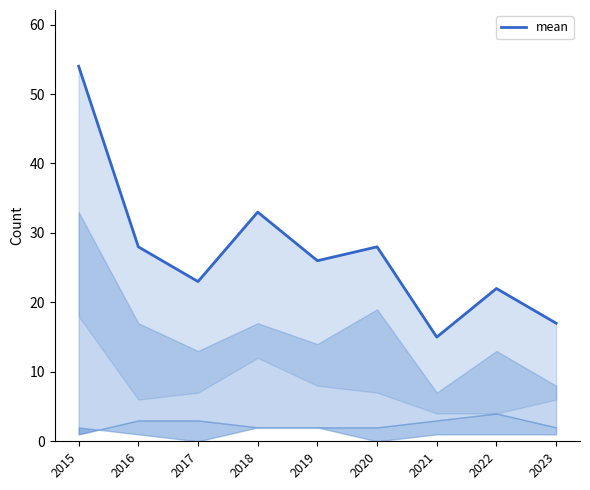

How many points are higher than both their immediate neighbors (excluding endpoints)?

3